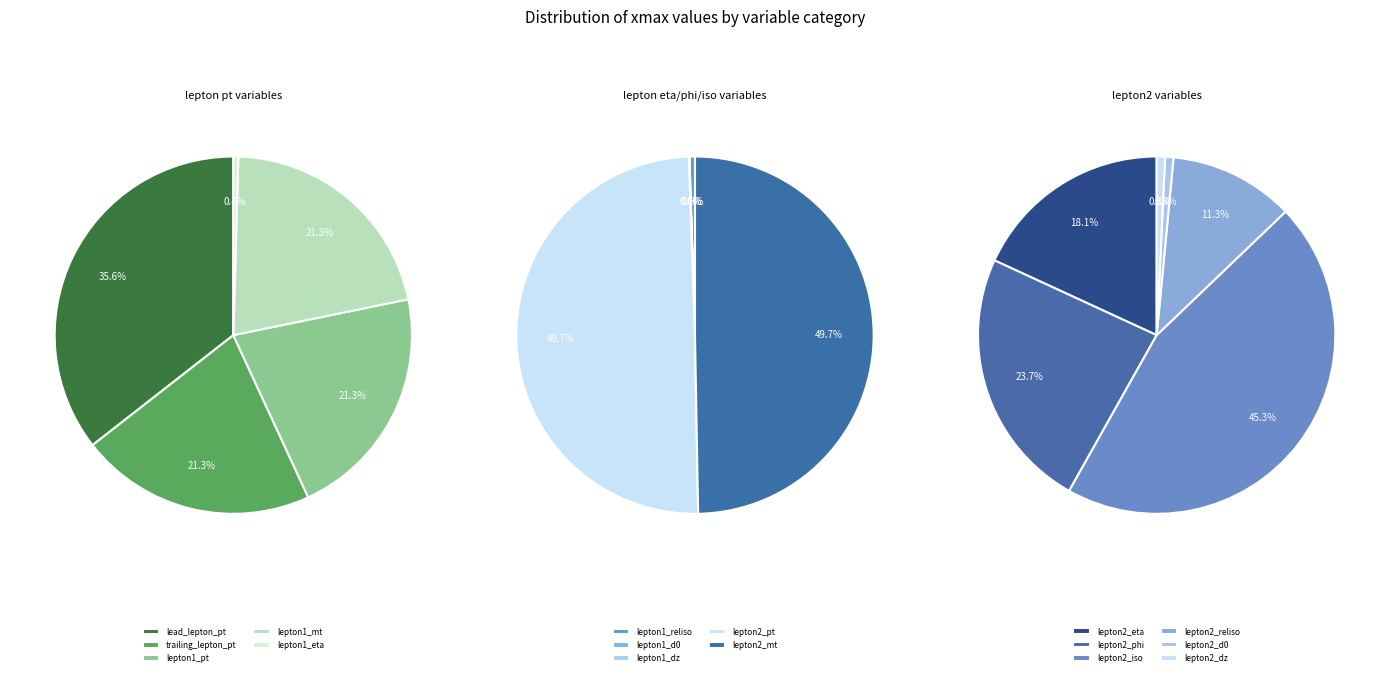

Between Entries / bin (lepton2_reliso) and Entries / 2.5 GeV (lepton2_mt), which is larger?

Entries / 2.5 GeV (lepton2_mt)